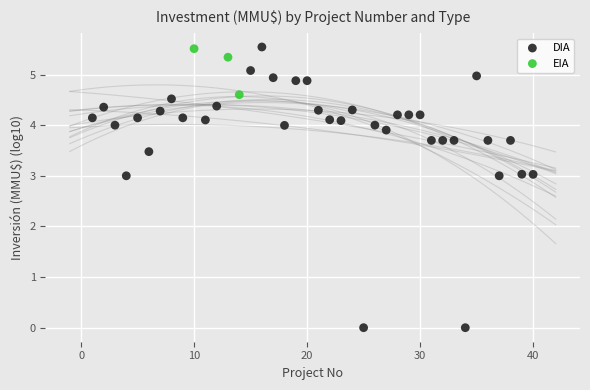

Which series reaches the minimum Y coordinate?

DIA